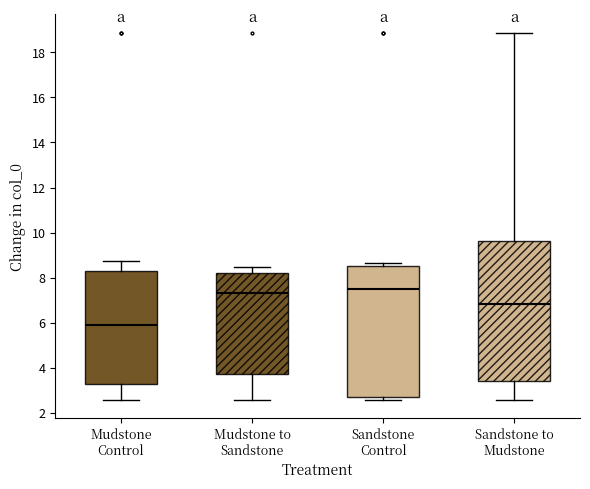

Where is the upper edge of the box for Mudstone to Sandstone on the y-axis? The values are not printed on the chart, so give them approximately, as read against the axis.

8.2